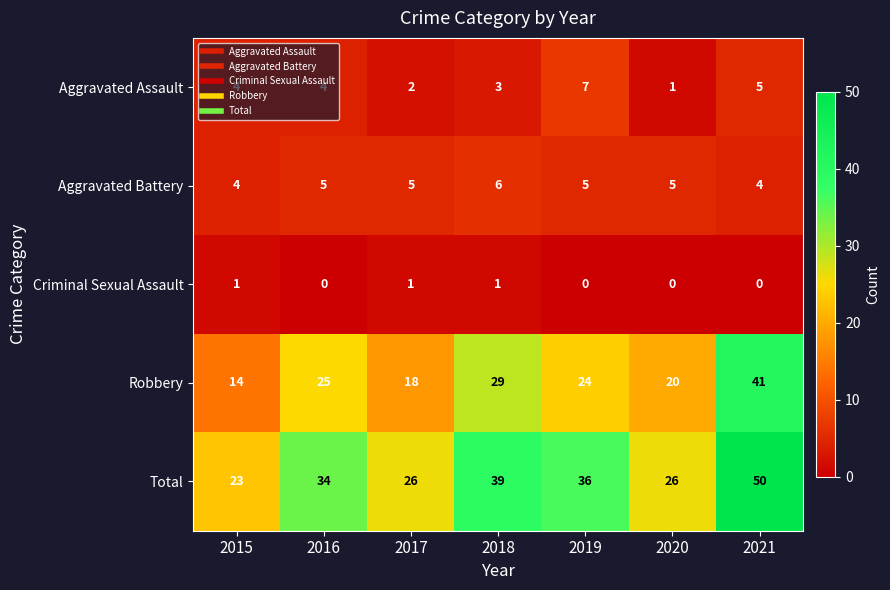

Read the Aggravated Assault value at 2018.

3